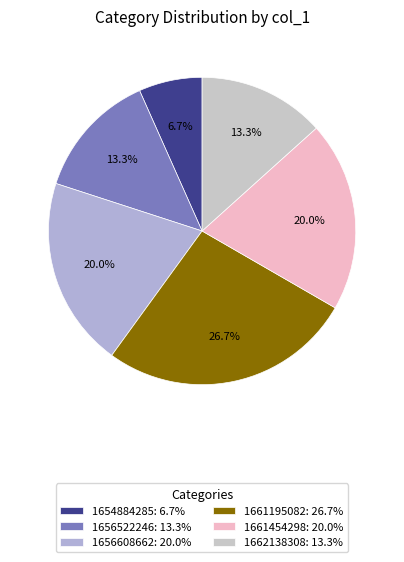

Which slice is the smallest?

1654884285: 6.7%